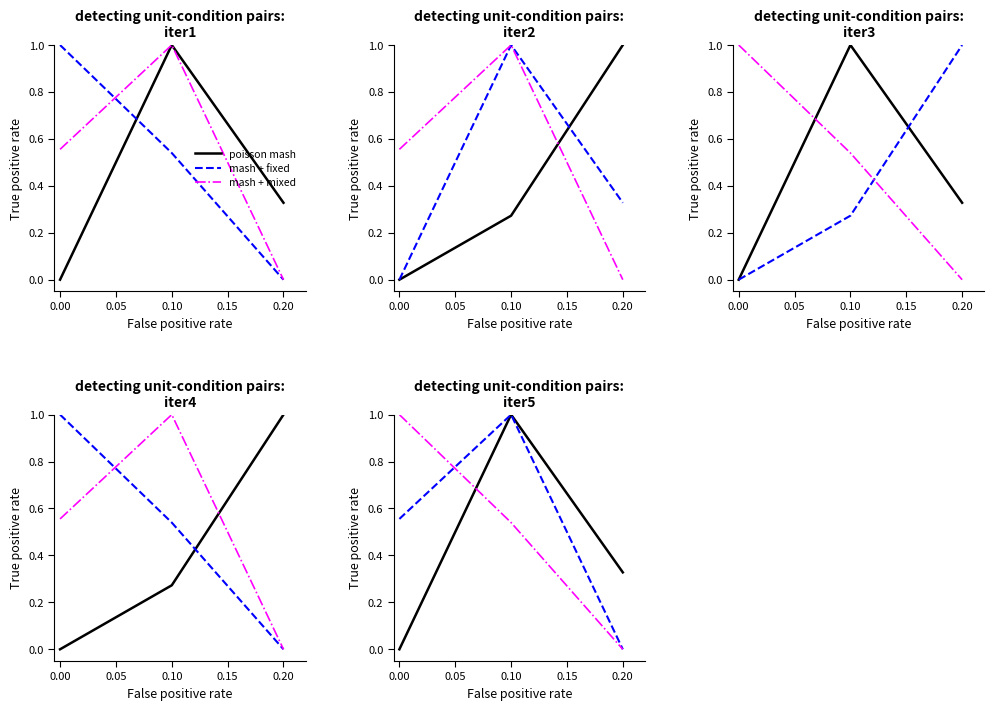

What is the difference between the maximum and minimum values in the poisson mash series?

1.0